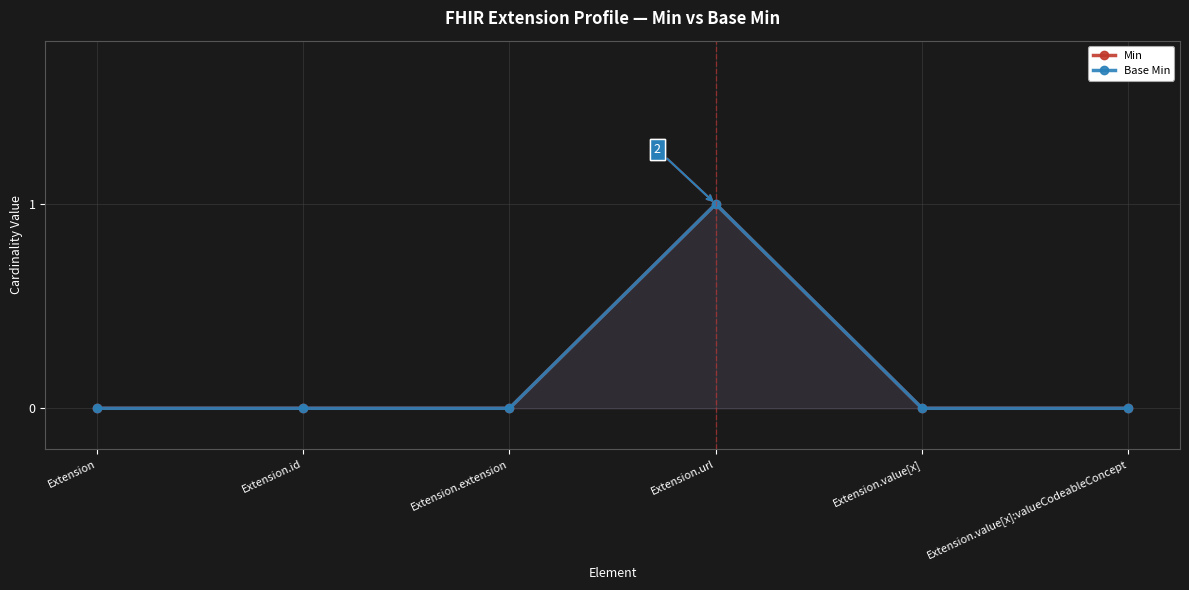

Which series has the widest spread of values?

Min